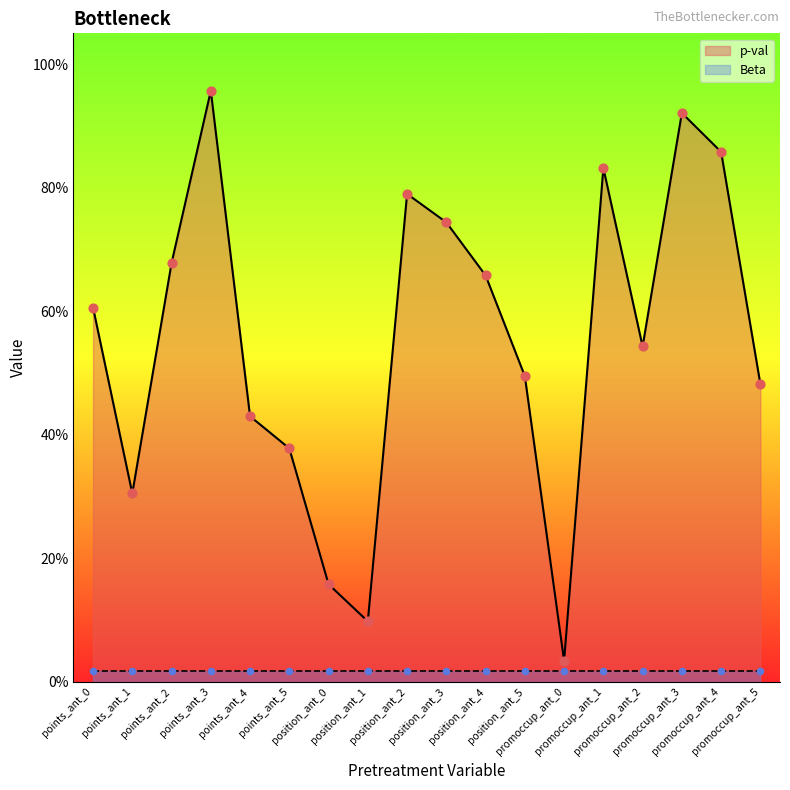

Which series reaches the minimum Y coordinate?

Beta